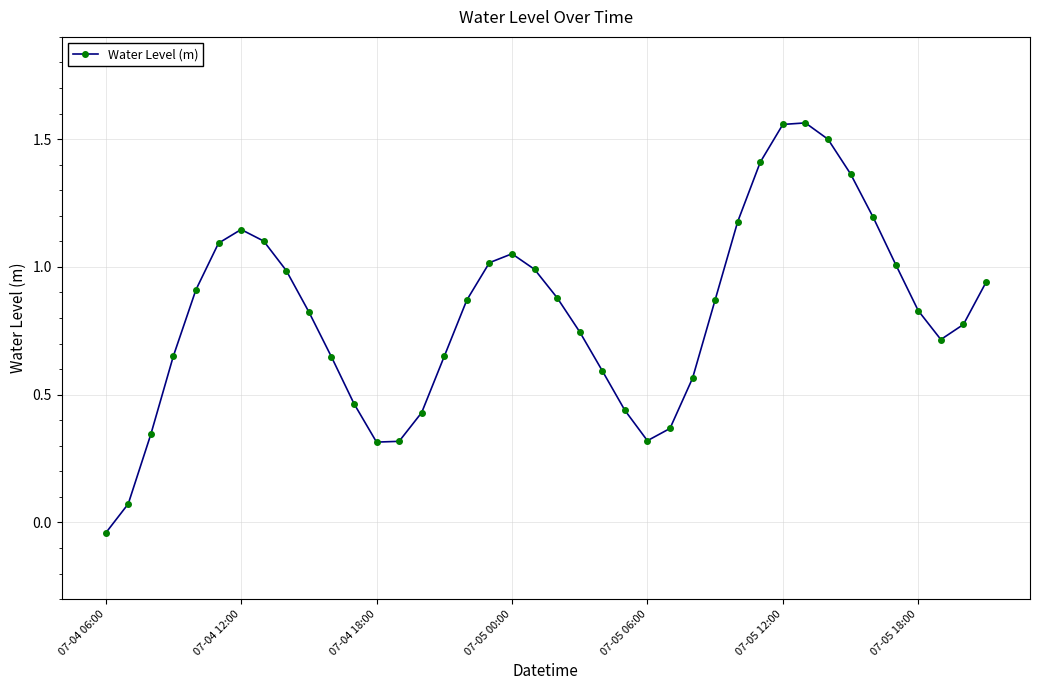

How many interior local valleys (lower than both neighbors) does the data have?

3